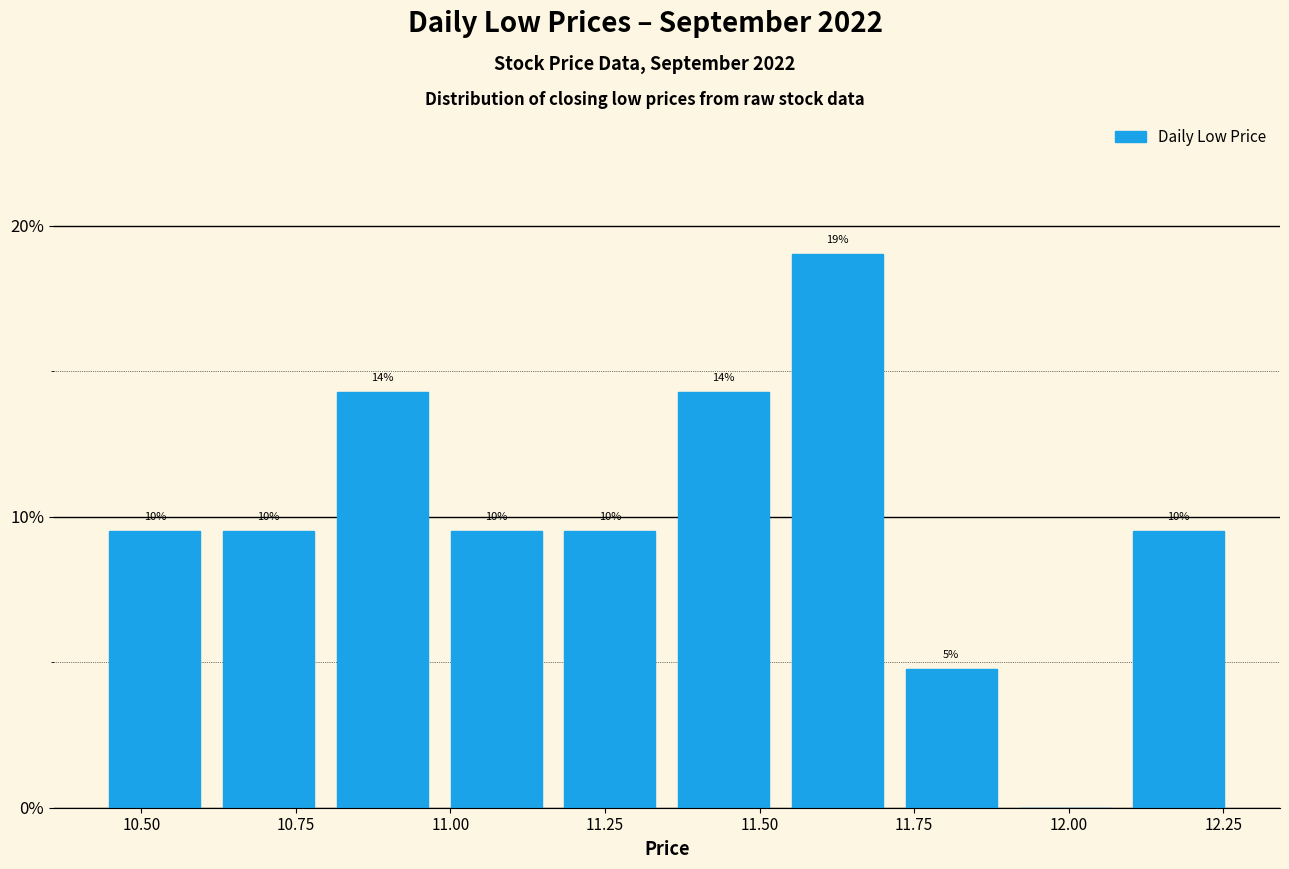

Read against the x-axis, roughly where is the centre of the tallest bar?

11.65